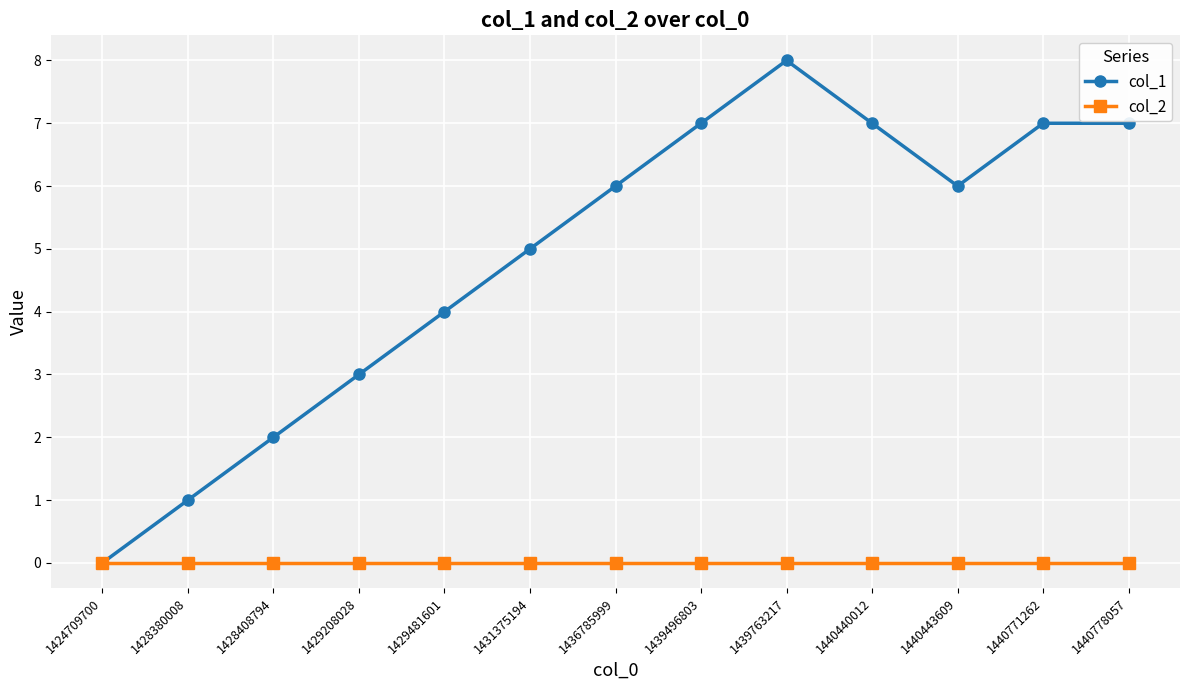

Which series changed the most between 1424709700 and 1428408794?

col_1